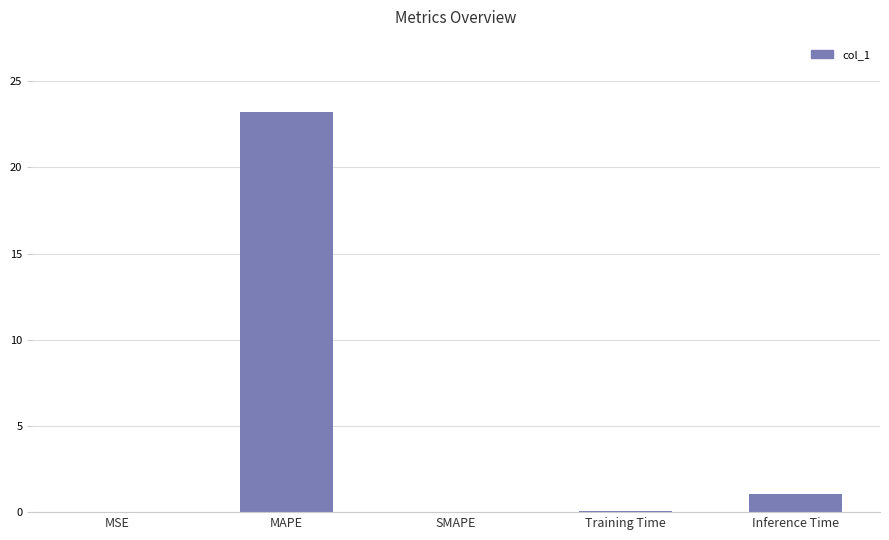

Are the bars horizontal?

No